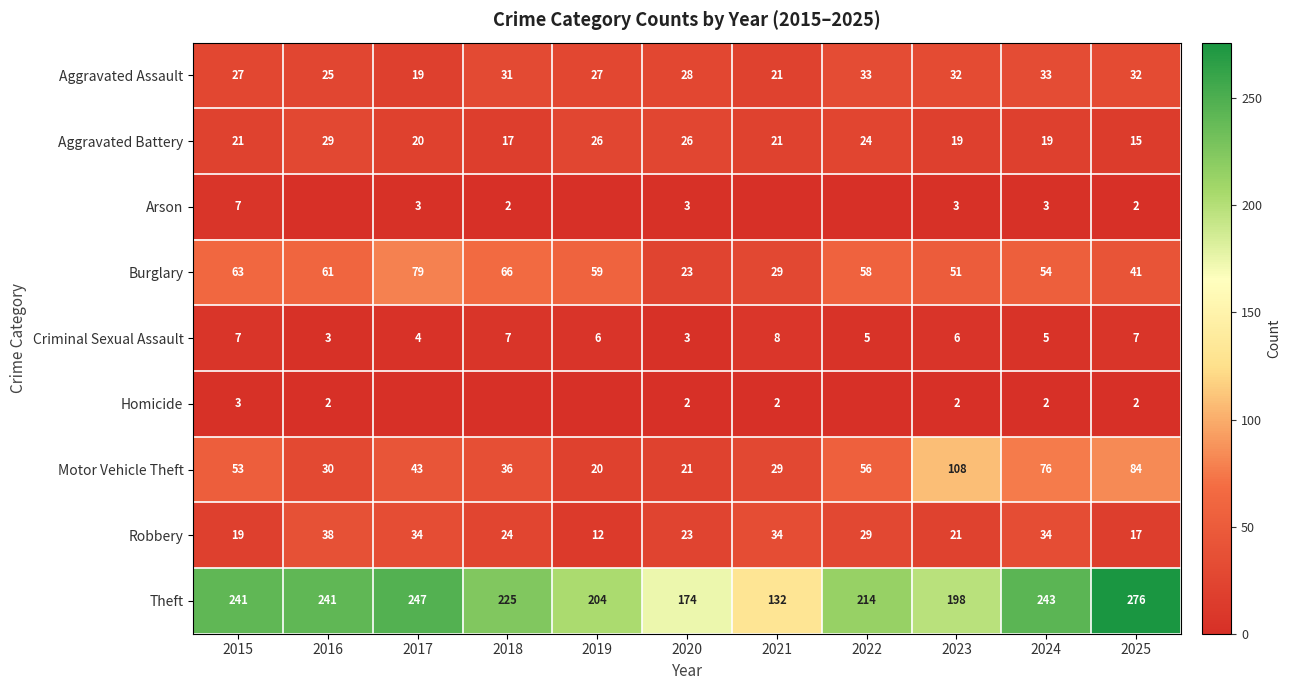

True or false: Robbery has a value of 24 at 2018.

True